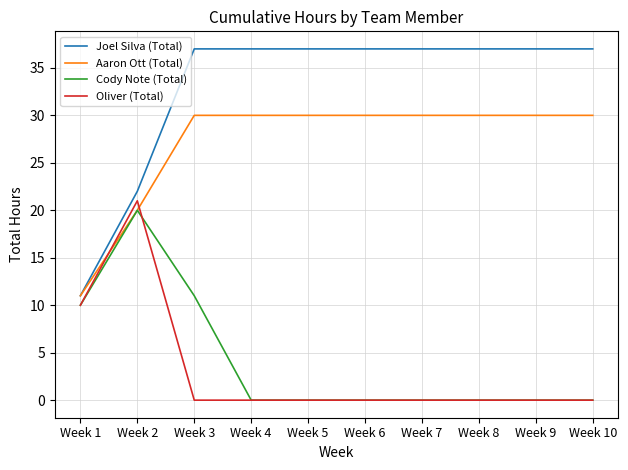

What is the difference between the highest and lowest values at Week 5?

37